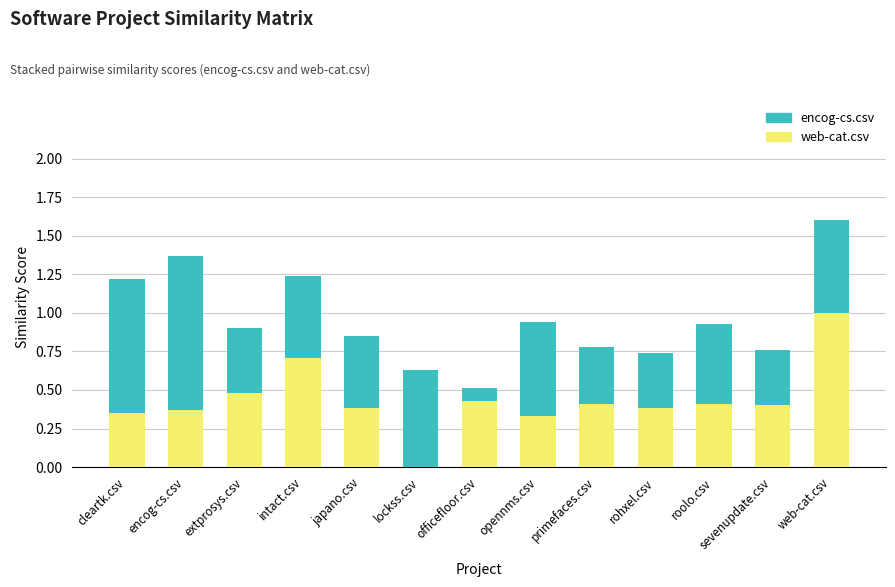

The web-cat.csv series shows 0.4 at rohxel.csv. True or false?

True